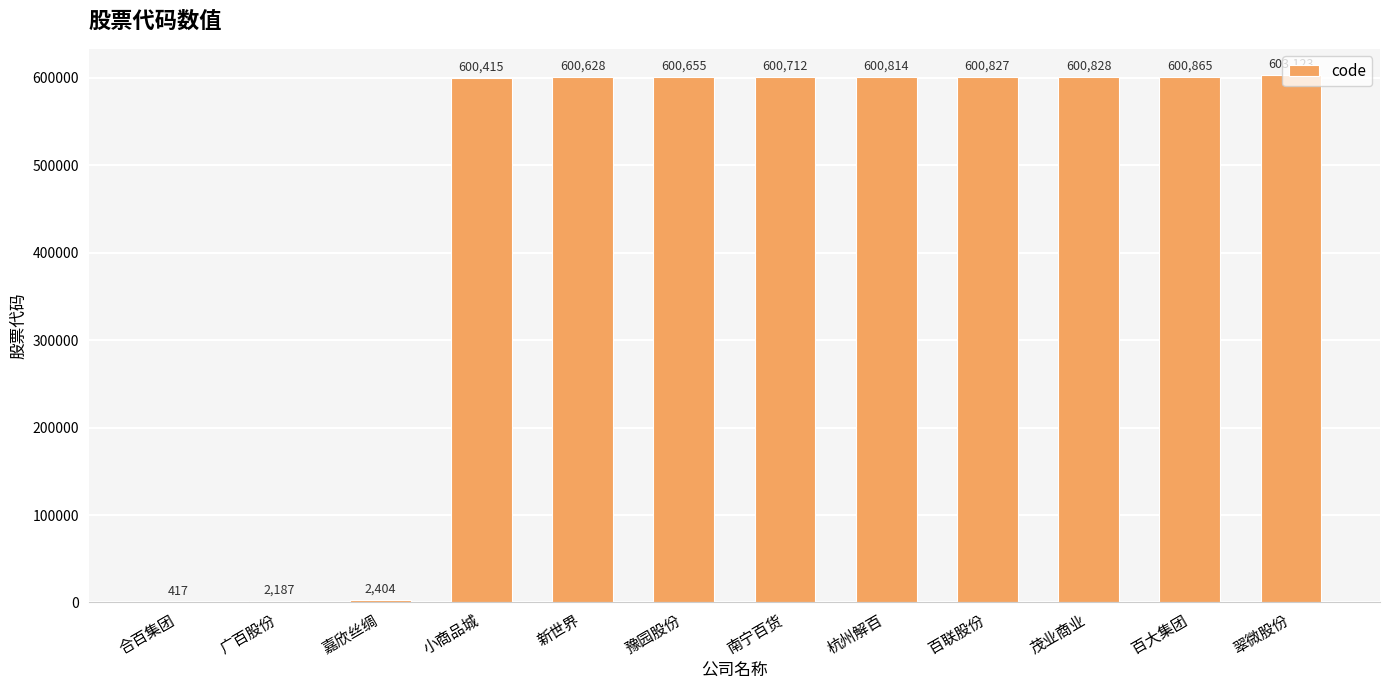

What is the maximum value shown in the chart?

603123